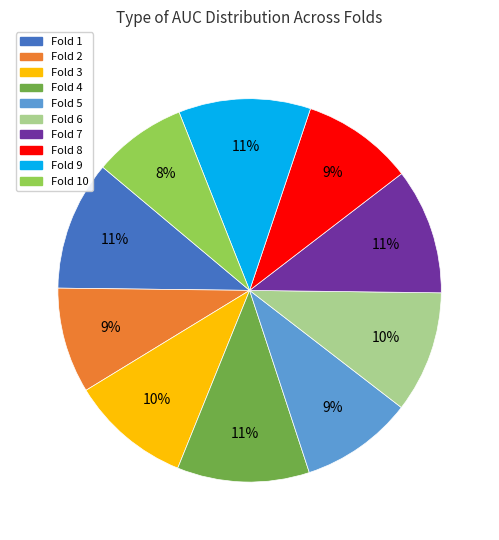

Is there a majority slice in this chart?

No